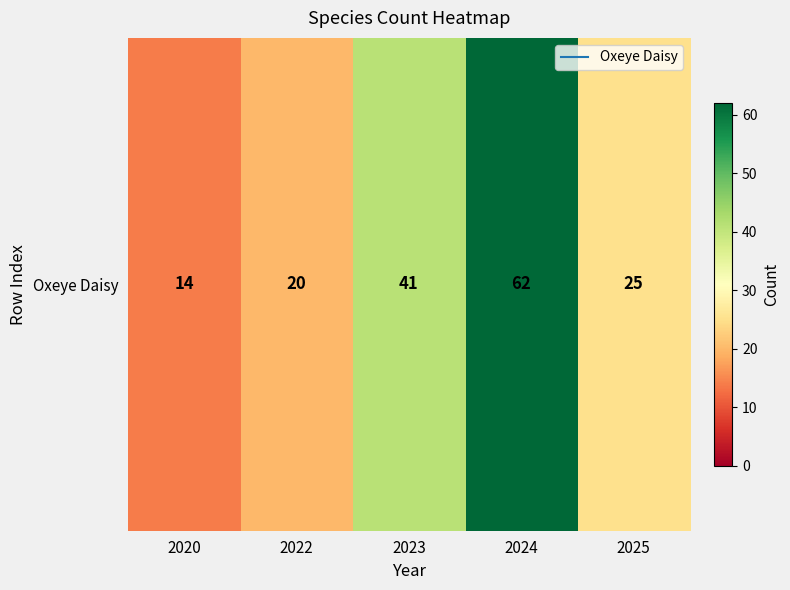

How many categories are shown in the chart?

5